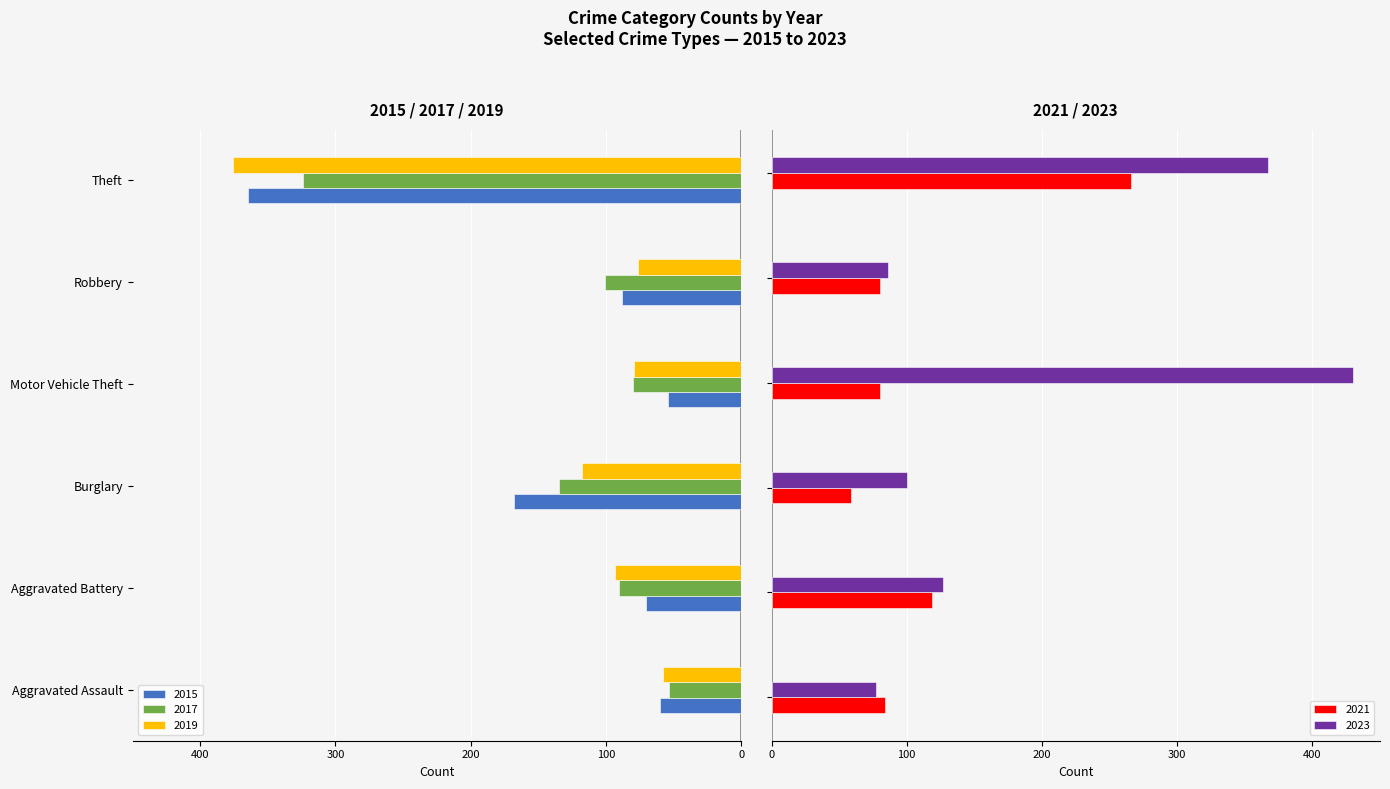

What is the label of the 5th bar from the left?

Robbery